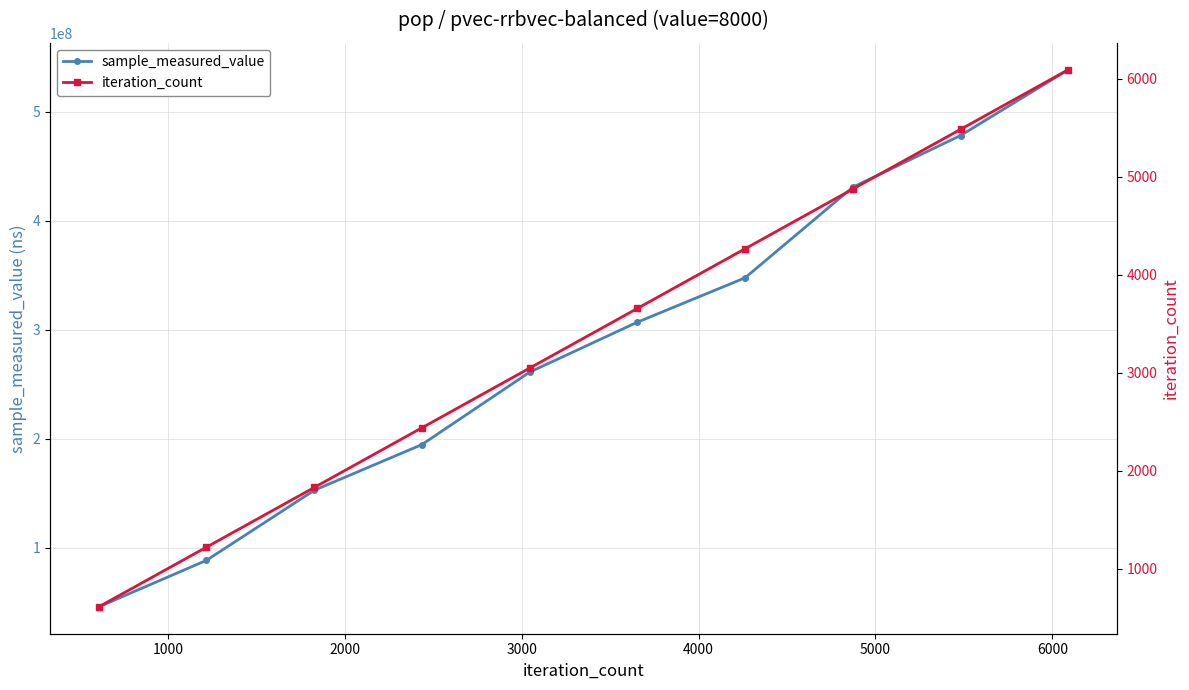

What is the value of the sample_measured_value point at the 1st from the left?

45690121